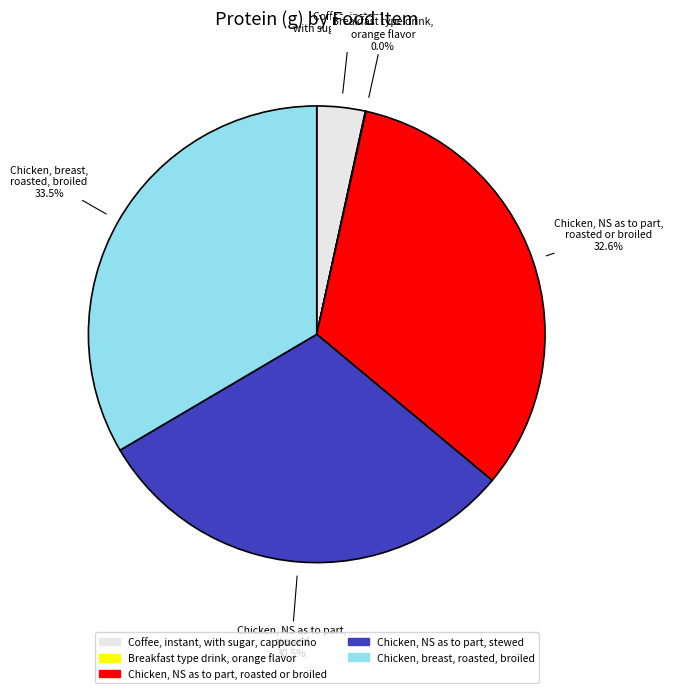

Which category has the biggest portion of the pie?

Chicken, breast, roasted, broiled